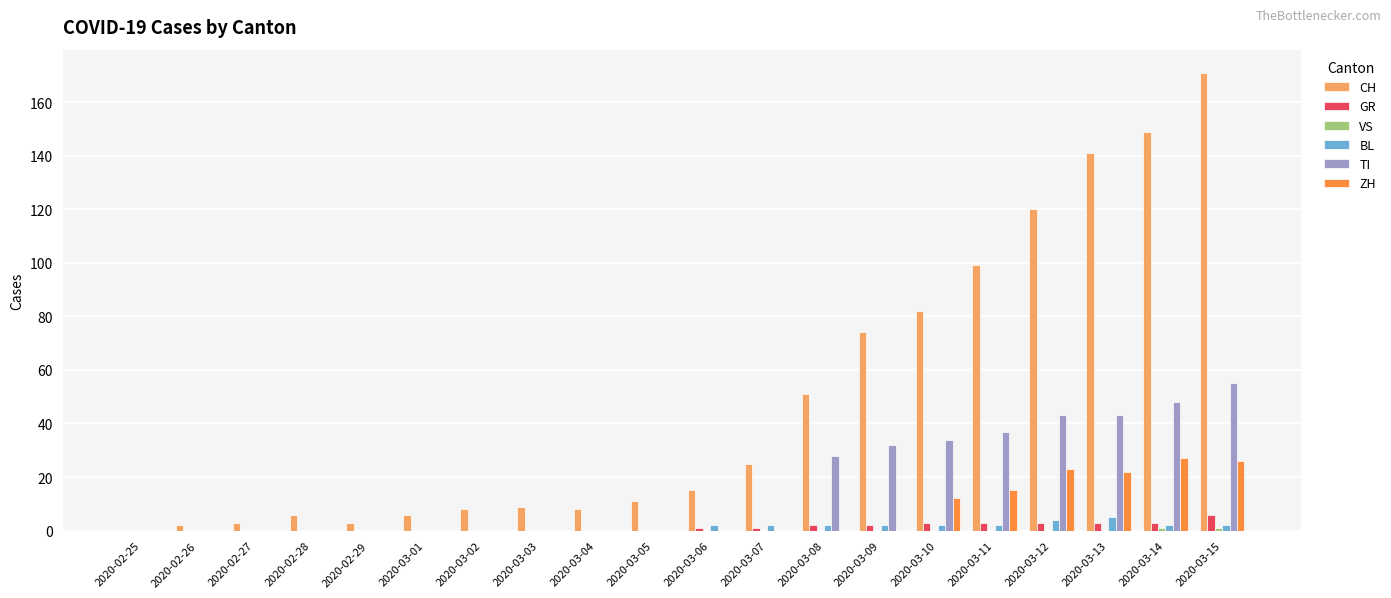

Between 2020-03-07 and 2020-03-08, which series saw the biggest shift?

TI